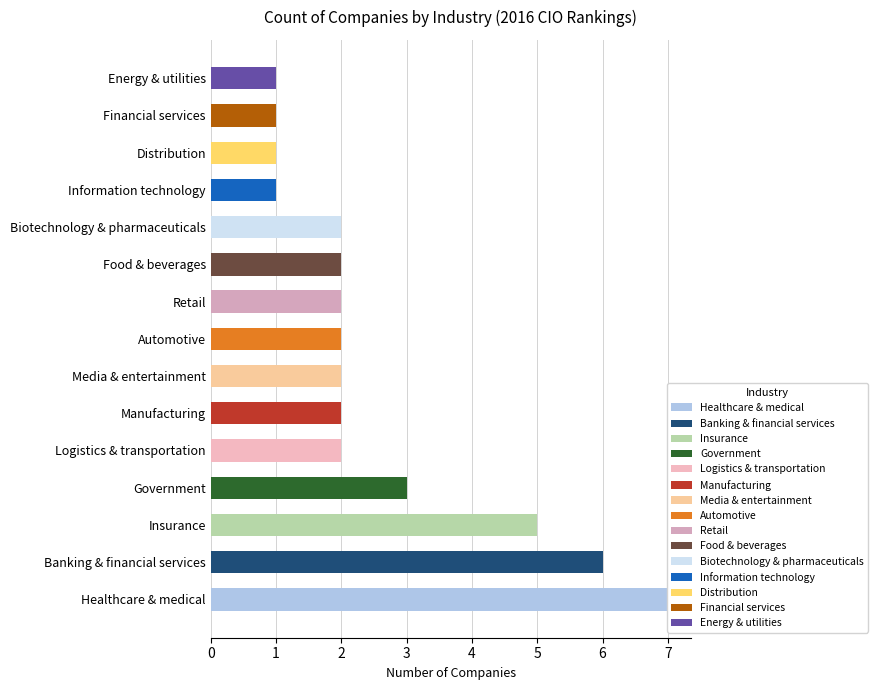

The chart shows a value of 10 at Healthcare & medical. True or false?

False